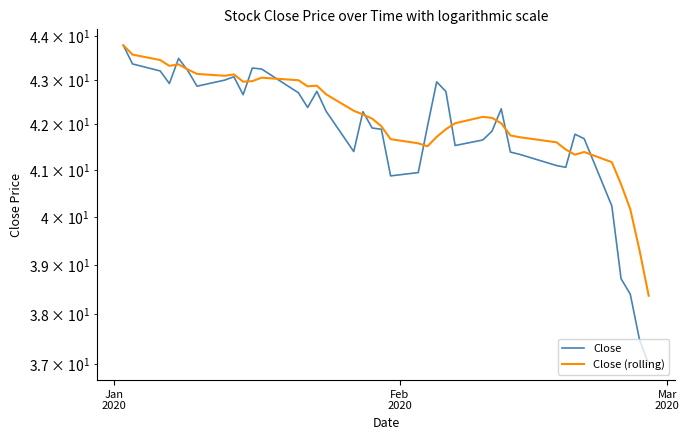

Rank the series by their average value, from highest to lowest.

Close (rolling), Close